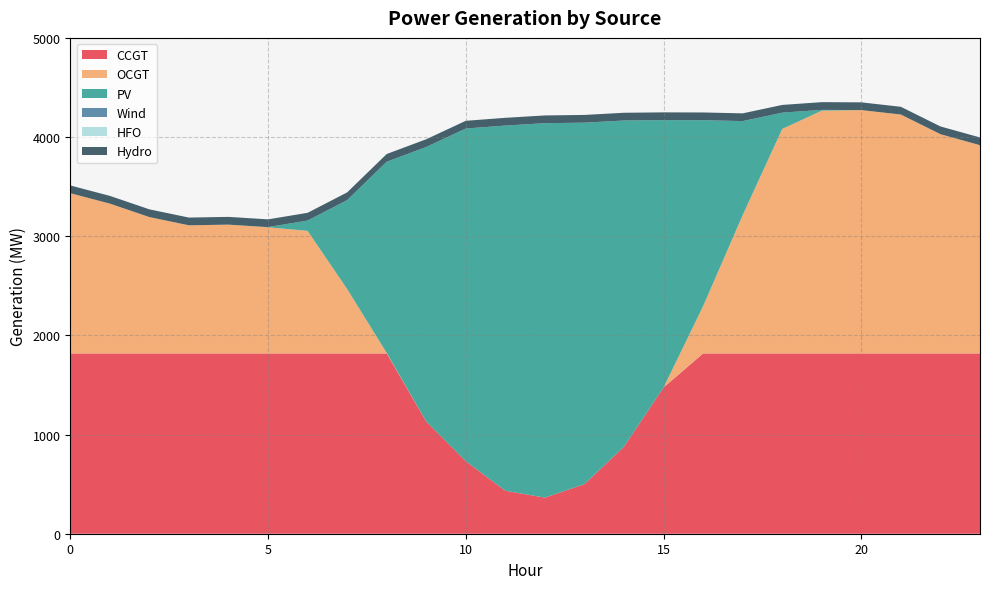

Reading left to right, list all the values displayed in this chart.

CCGT: 1818	1818	1818	1818	1818	1818	1818	1818	1818	1131	731	433	364	500	878	1475	1818	1818	1818	1818	1818	1818	1818	1818
OCGT: 1616	1511	1375	1292	1299	1272	1236	650	5	0	0	0	0	0	0	0	477	1395	2264	2448	2454	2409	2211	2100
PV: 0	0	0	0	0	2	104	896	1928	2769	3355	3683	3776	3645	3289	2696	1875	948	164	8	0	0	0	0
Wind: 0	0	0	0	0	0	0	0	0	0	0	0	0	0	0	0	0	0	0	0	0	0	0	0
HFO: 0	0	0	0	0	0	0	0	0	0	0	0	0	0	0	0	0	0	0	0	0	0	0	0
Hydro: 78	78	78	78	78	78	78	78	78	78	78	78	78	78	78	78	78	78	78	78	78	78	78	78